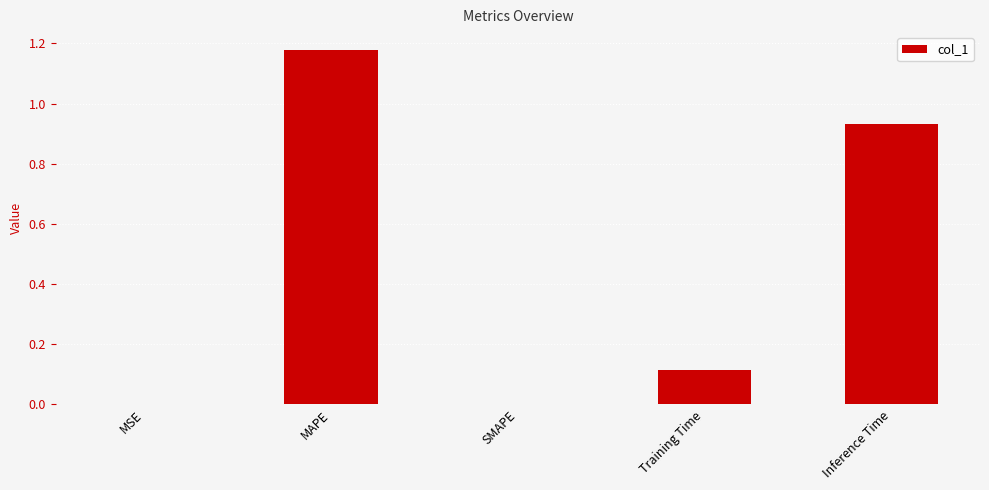

Are the bars horizontal?

No